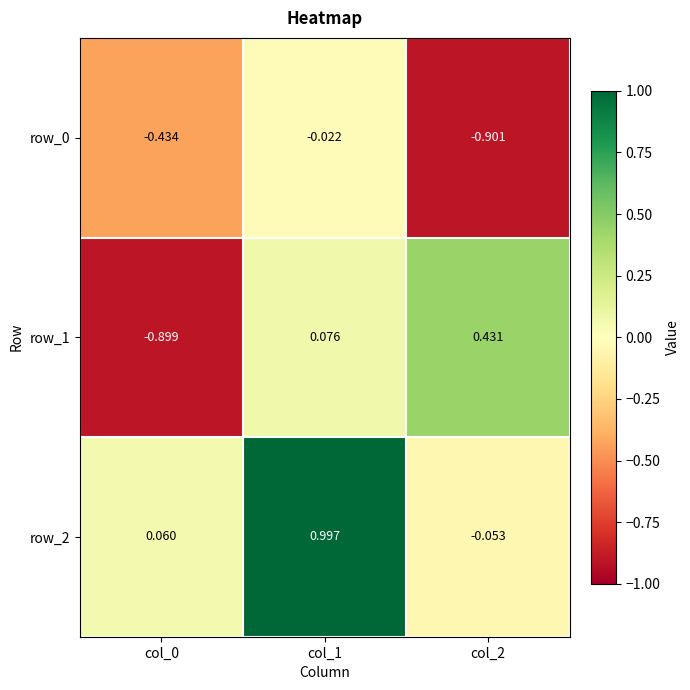

How many data points in row_2 are less than 0?

1